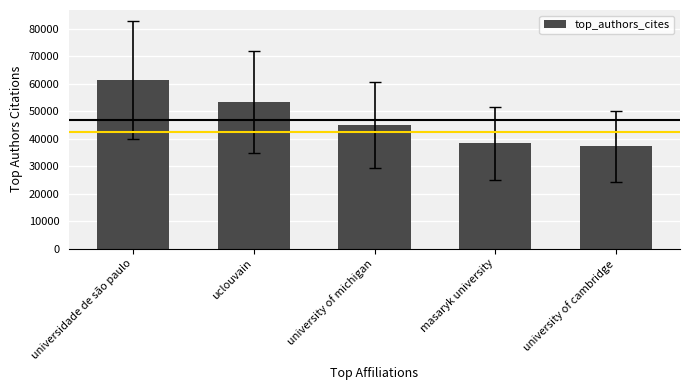

What is the change in value from uclouvain to masaryk university?

-14973